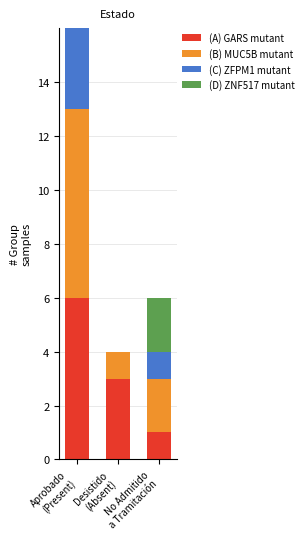

How many bars are there in total?

12